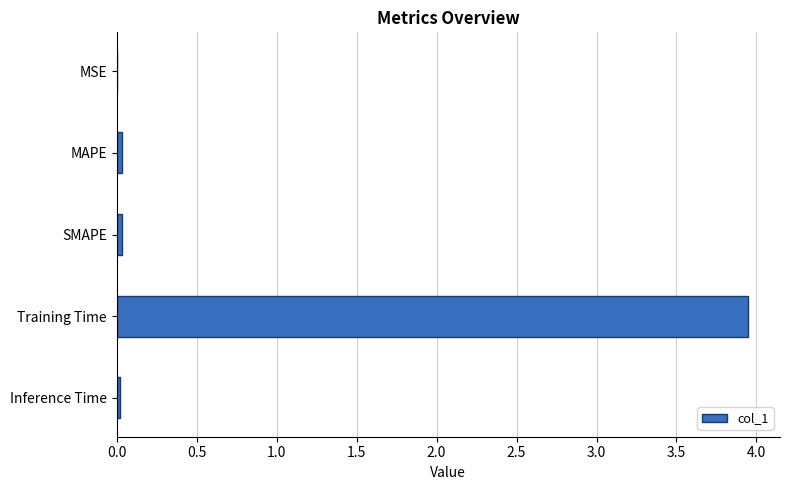

Is it true that the value at Training Time is 6.2?

False